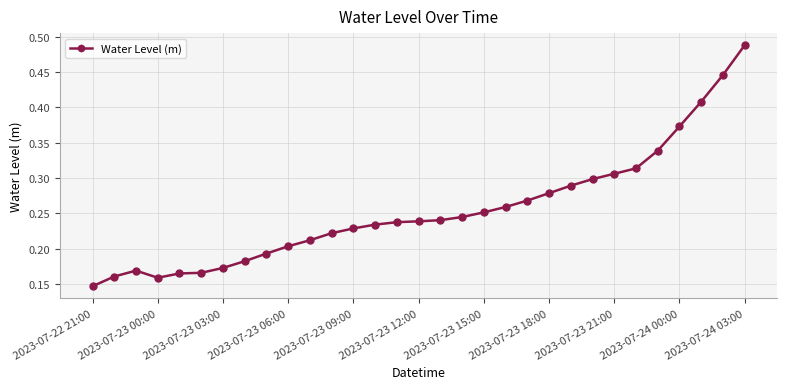

What is the sum of all values?

7.9